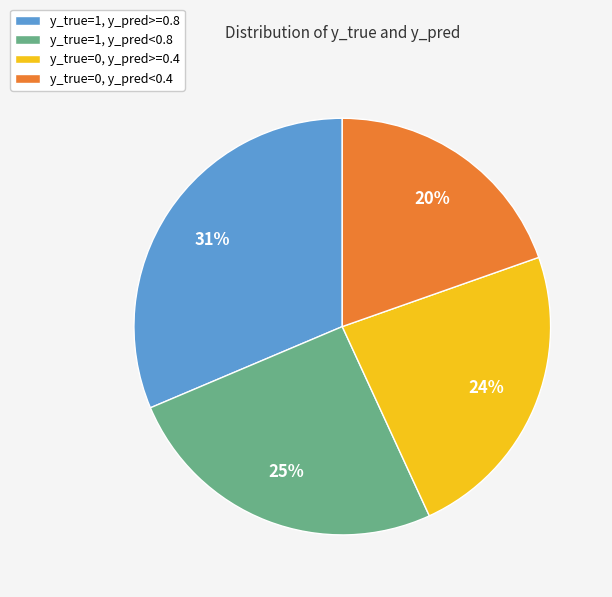

To the nearest percent, what is the difference between the y_true=0, y_pred<0.4 and y_true=0, y_pred>=0.4 slice percentages?

4%